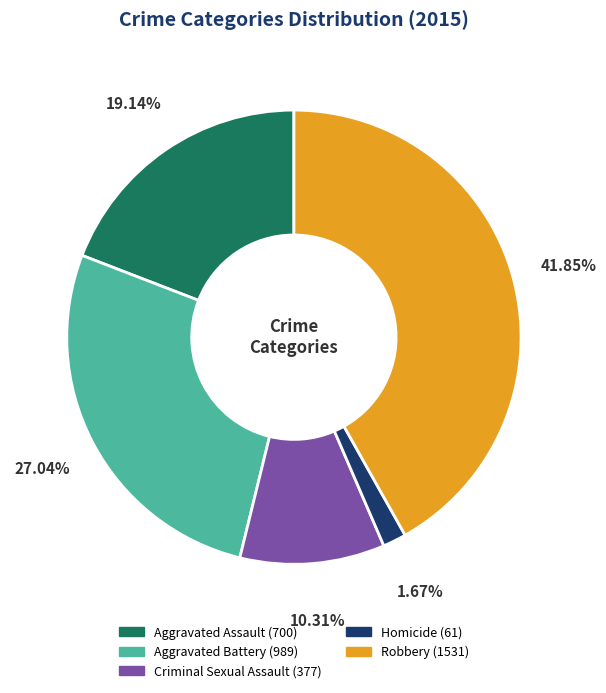

What percentage is the Robbery slice, to the nearest percent?

42%